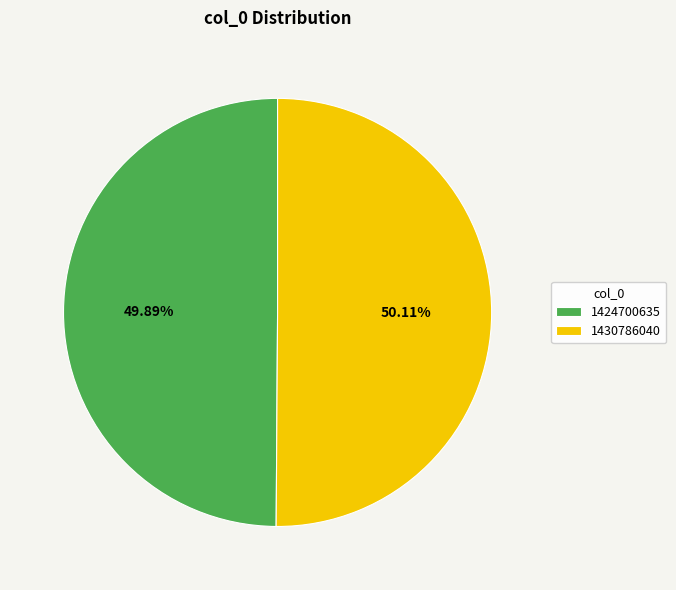

Do 1430786040 and 1424700635 together represent more than half of the pie?

Yes